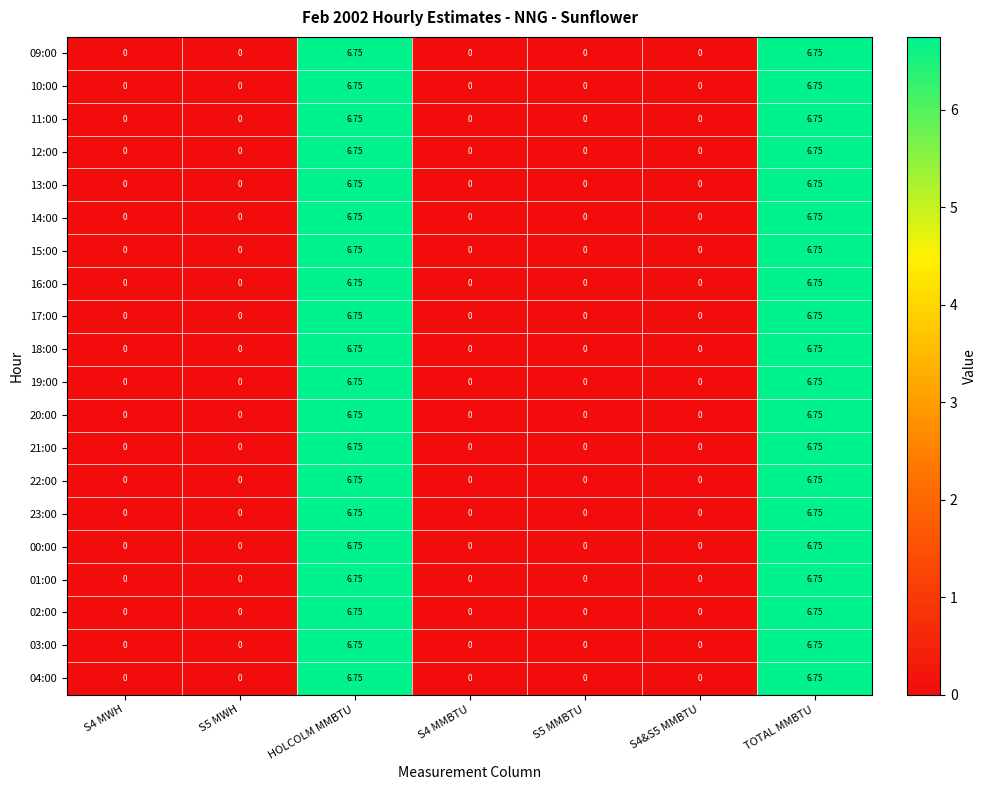

At how many categories does at least one series exceed 1?

2